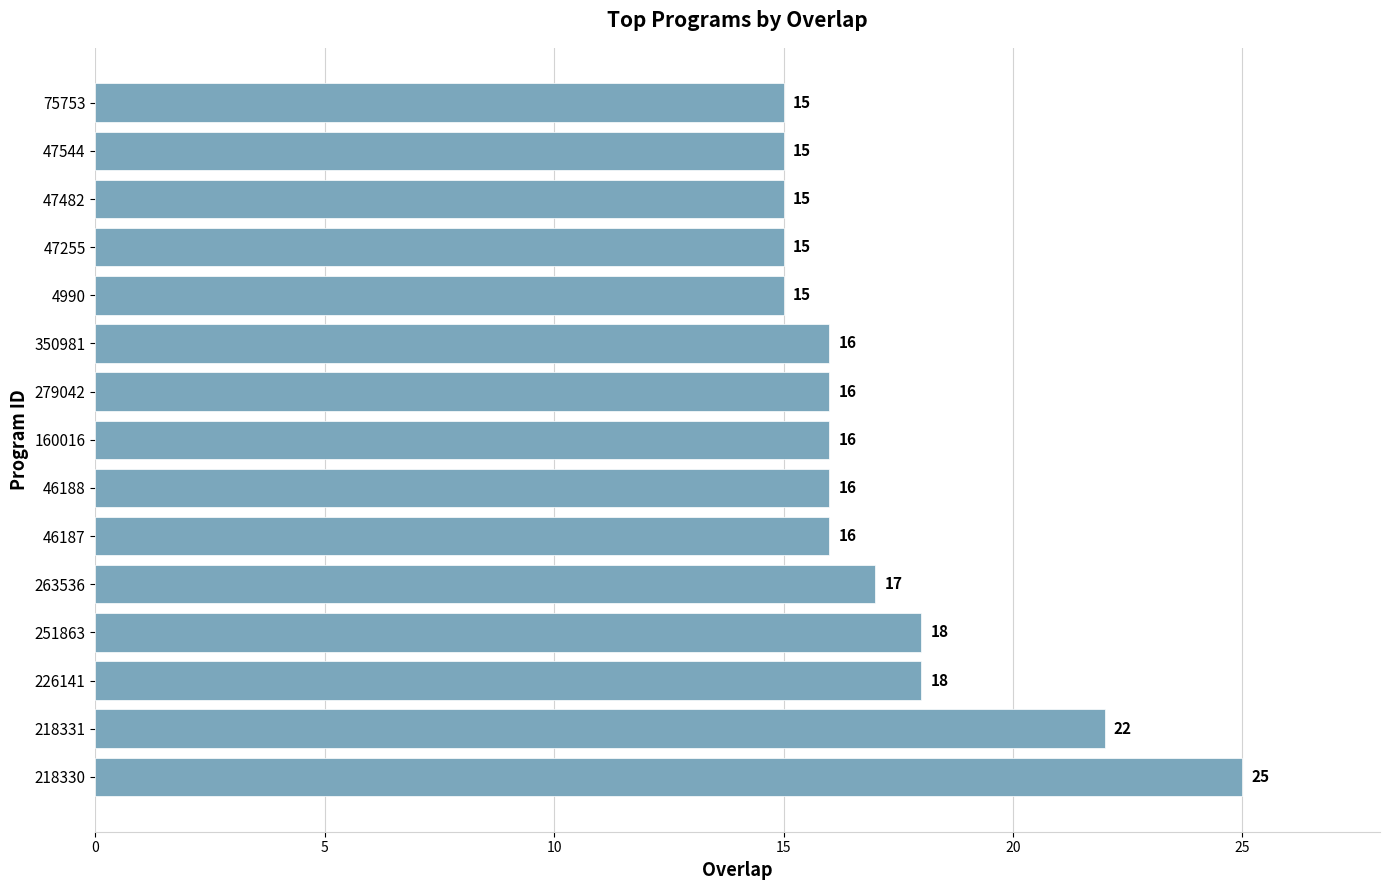

What is the smallest value displayed?

15